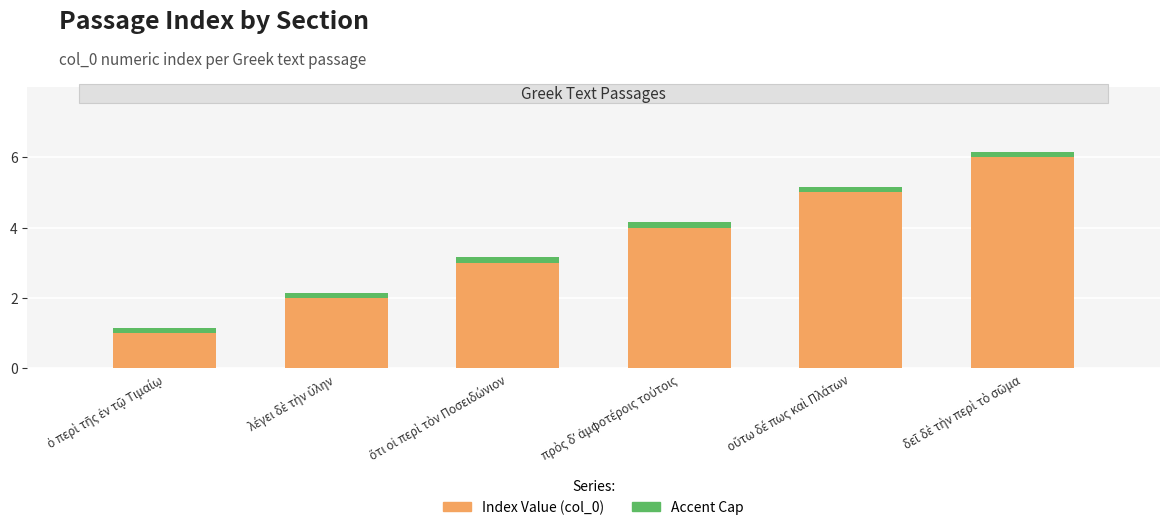

The accent series shows 0.3 at οὕτω δέ πως καὶ Πλάτων. True or false?

False